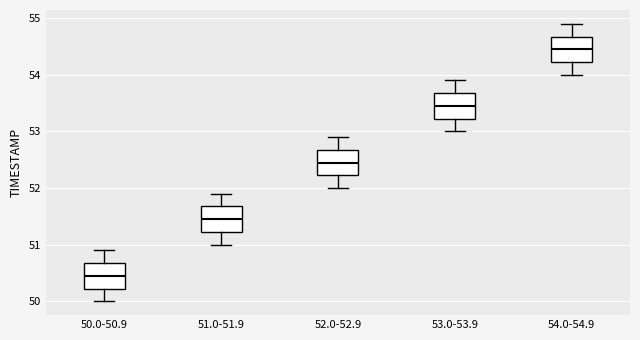

Reading left to right, transcribe this box plot: for each box, give where its median line is, the range the box spans, and where its two whiskers end, as read against the y-axis. The values are not printed on the chart, so give them approximately, as read against the axis.

50.0-50.9: median 50.5, box 50.2 to 50.7, whiskers 50.0 to 50.9
51.0-51.9: median 51.5, box 51.2 to 51.7, whiskers 51.0 to 51.9
52.0-52.9: median 52.5, box 52.2 to 52.7, whiskers 52.0 to 52.9
53.0-53.9: median 53.5, box 53.2 to 53.7, whiskers 53.0 to 53.9
54.0-54.9: median 54.5, box 54.2 to 54.7, whiskers 54.0 to 54.9